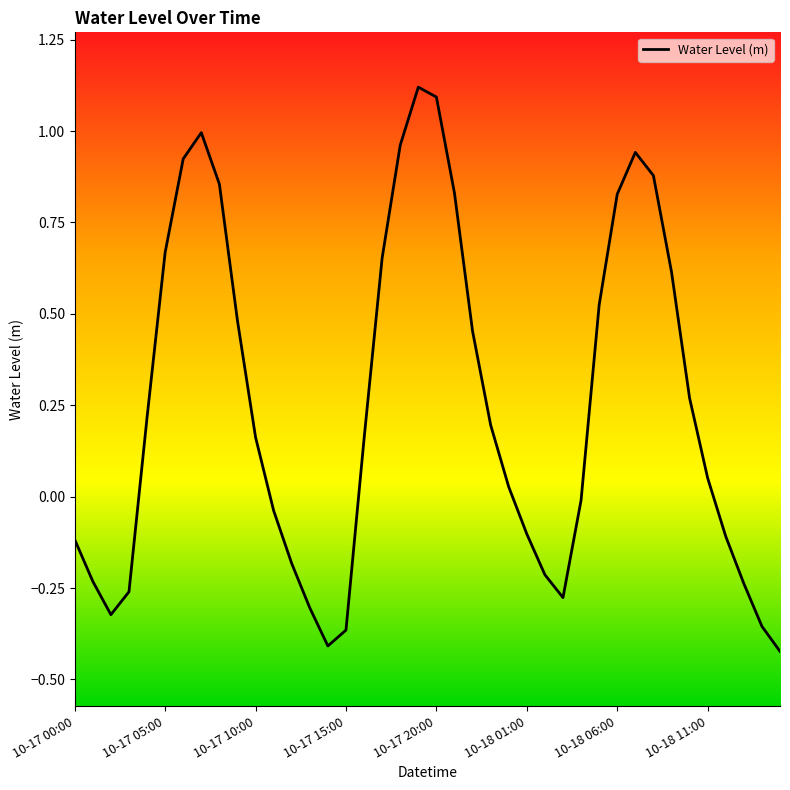

How many lines are shown in the chart?

1